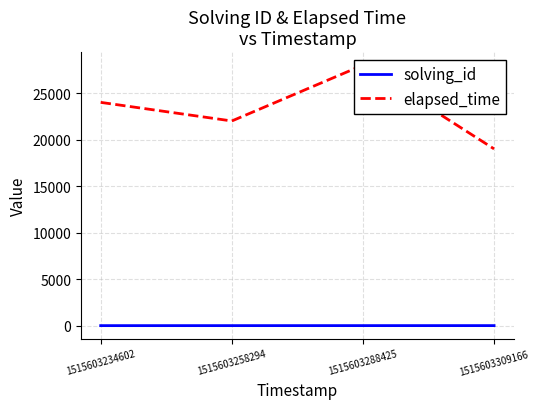

Reading left to right, extract all data points from this chart.

solving_id: 1515603234602=1	1515603258294=2	1515603288425=3	1515603309166=4
elapsed_time: 1515603234602=24000	1515603258294=22000	1515603288425=28000	1515603309166=19000